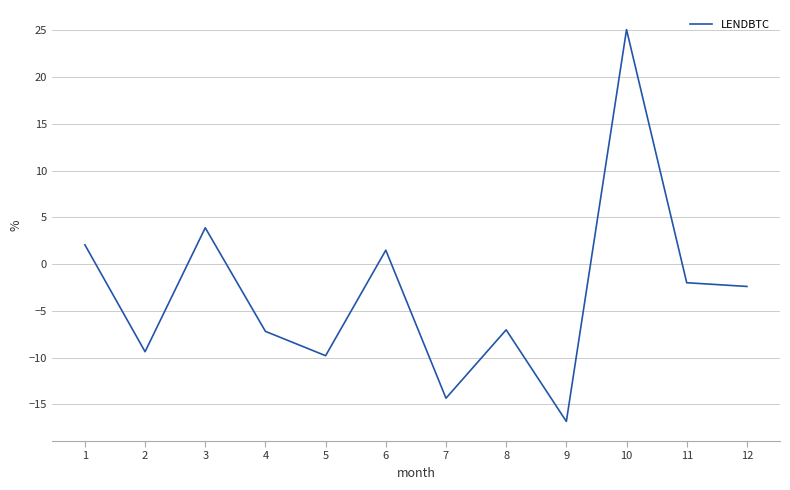

The value at 12 is -2.4. True or false?

True